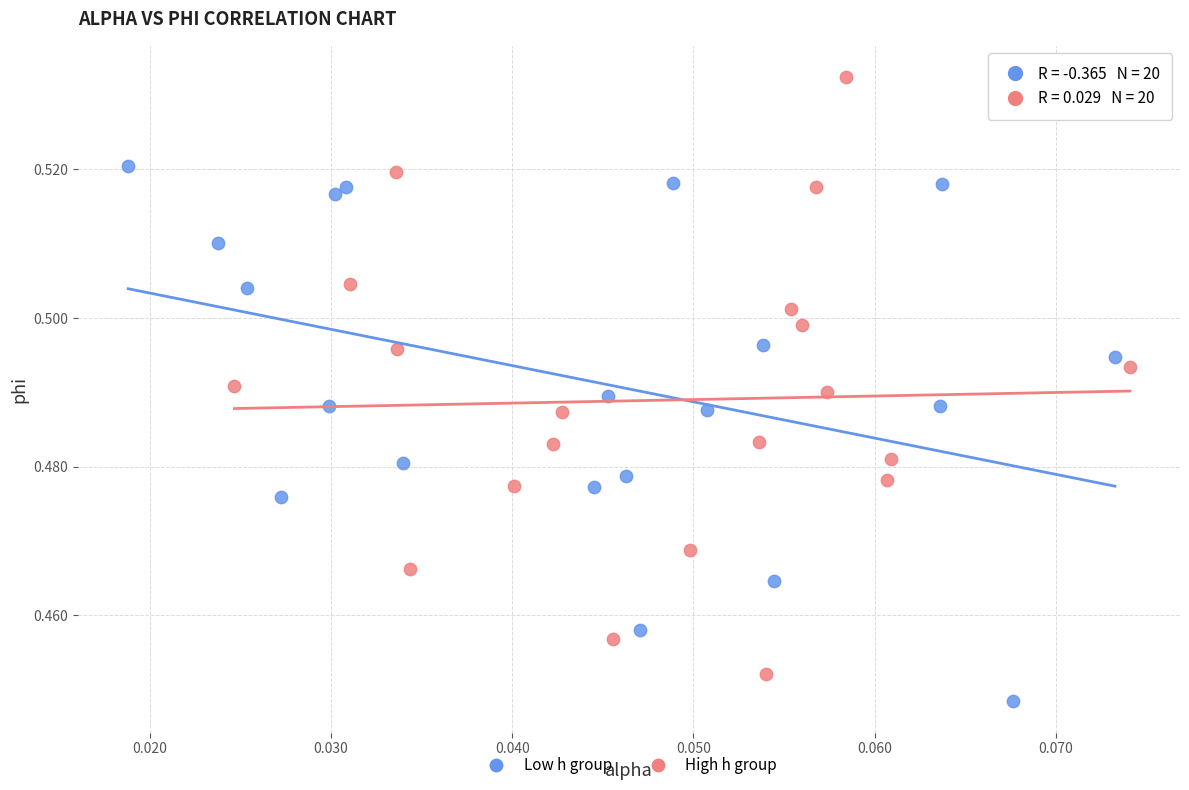

Which series contains the highest Y value?

High h group